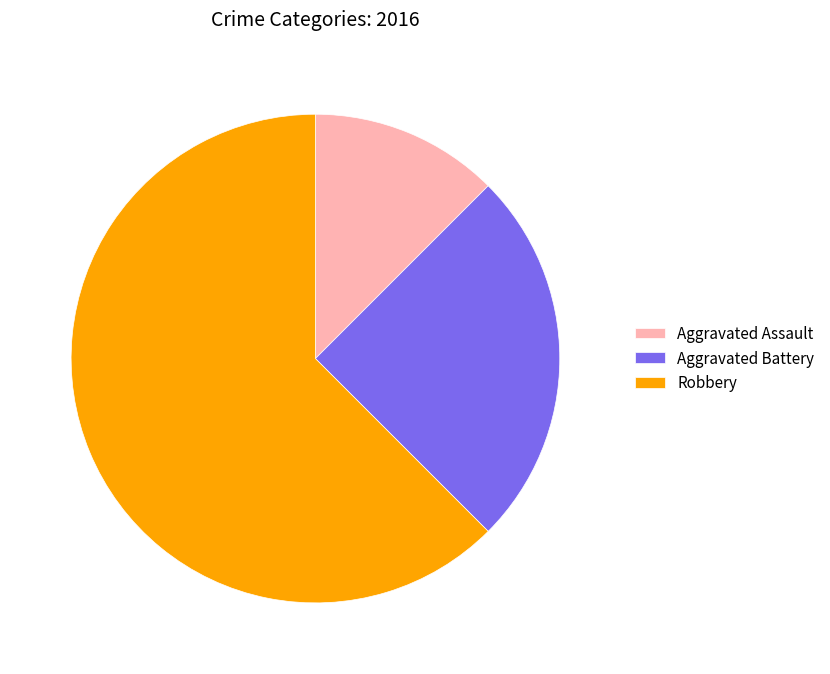

Combined, do Robbery and Aggravated Assault account for over 50%?

Yes